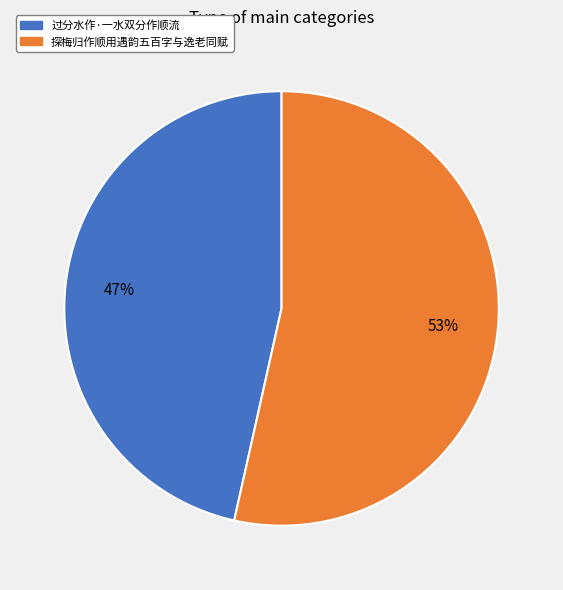

Is the sum of 探梅归作顺用遇韵五百字与逸老同赋 and 过分水作·一水双分作顺流 greater than half?

Yes